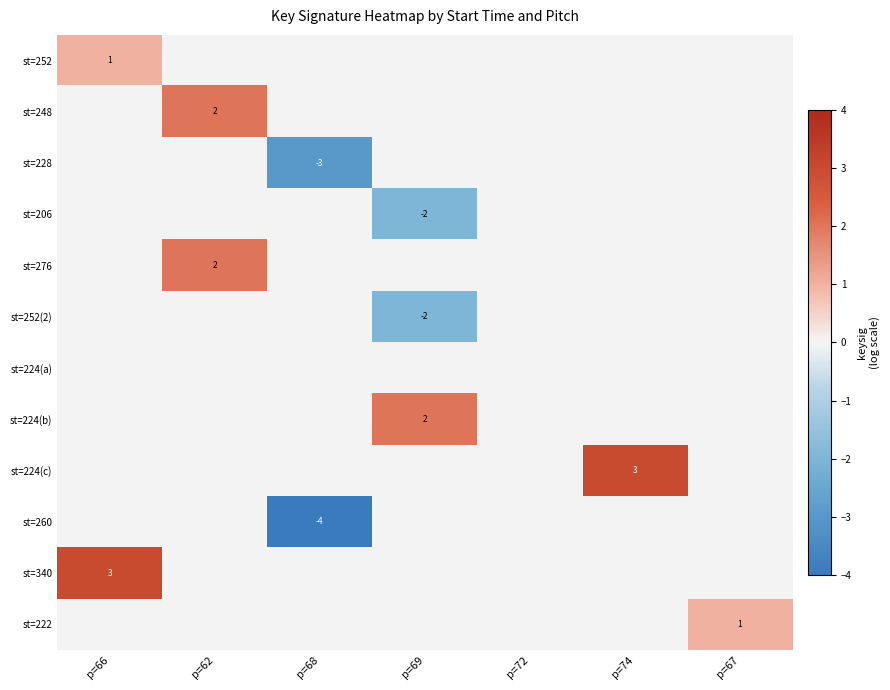

Is it true that st=260 equals -5 at p=68?

False